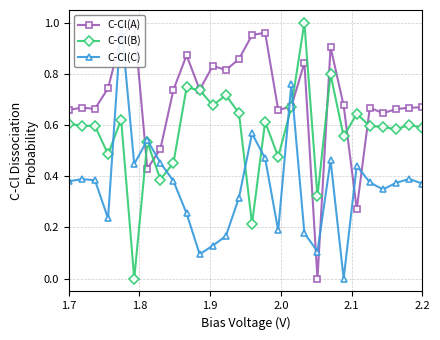

Which series has the largest range (max minus min)?

C-Cl(A)